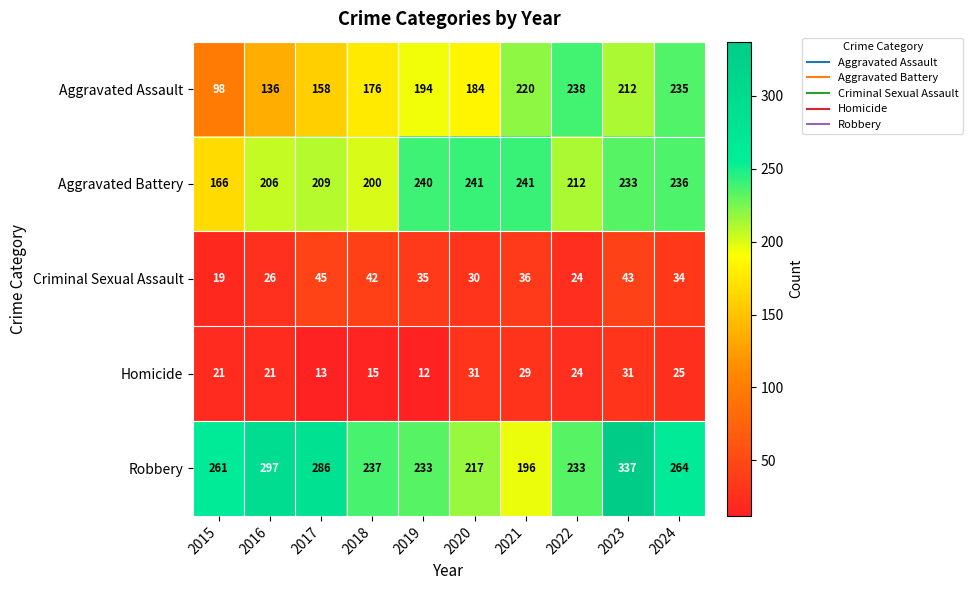

At how many categories does at least one series exceed 308?

1